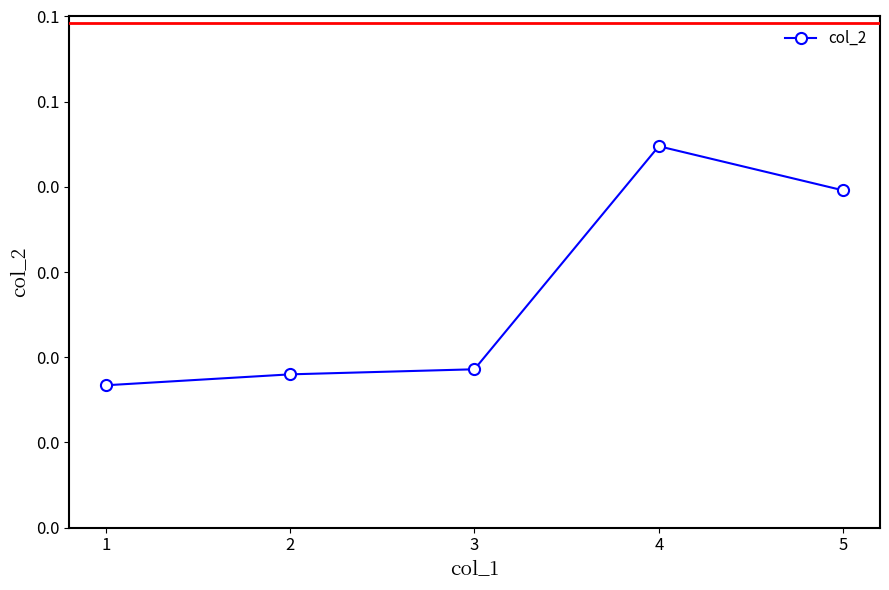

List the labels in order of value, smallest first.

1, 2, 3, 5, 4